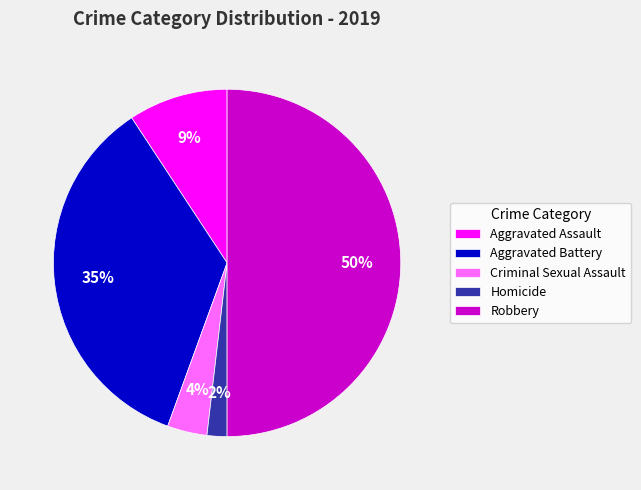

To the nearest percent, what is the average slice percentage?

20%